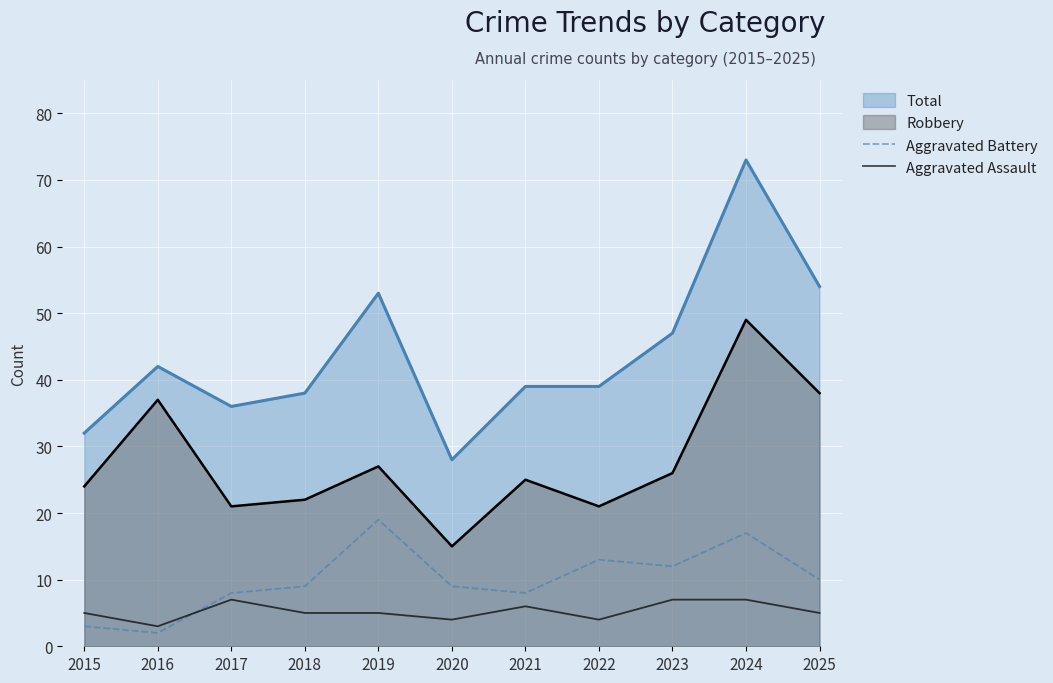

What is the lowest value of the Aggravated Assault series?

3